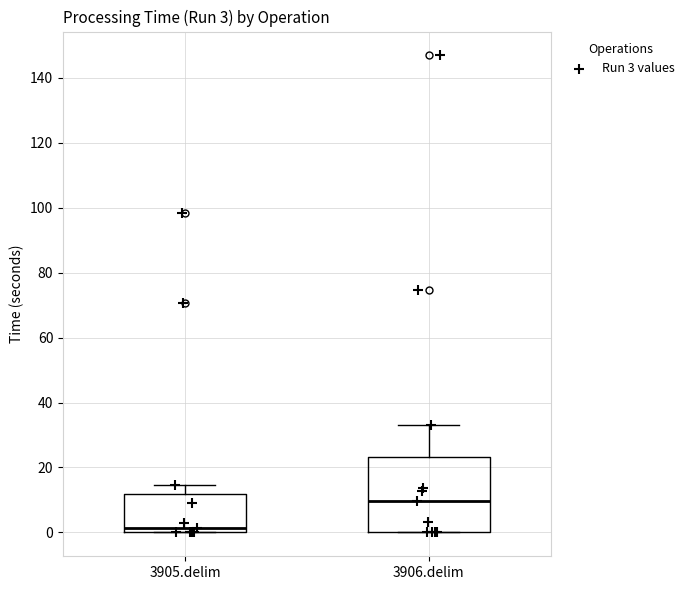

Comparing the boxes themselves (not the whiskers), which one is the tallest?

3906.delim